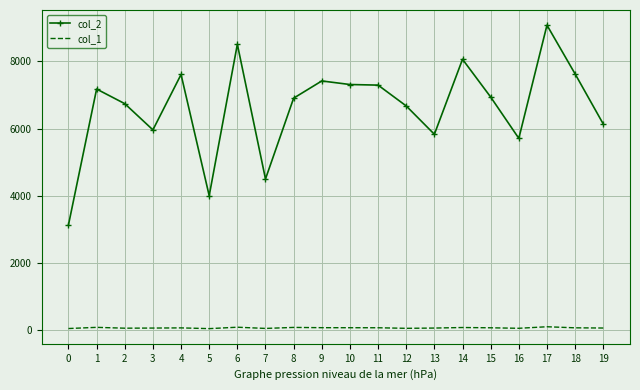

Count the number of data series in this chart.

2